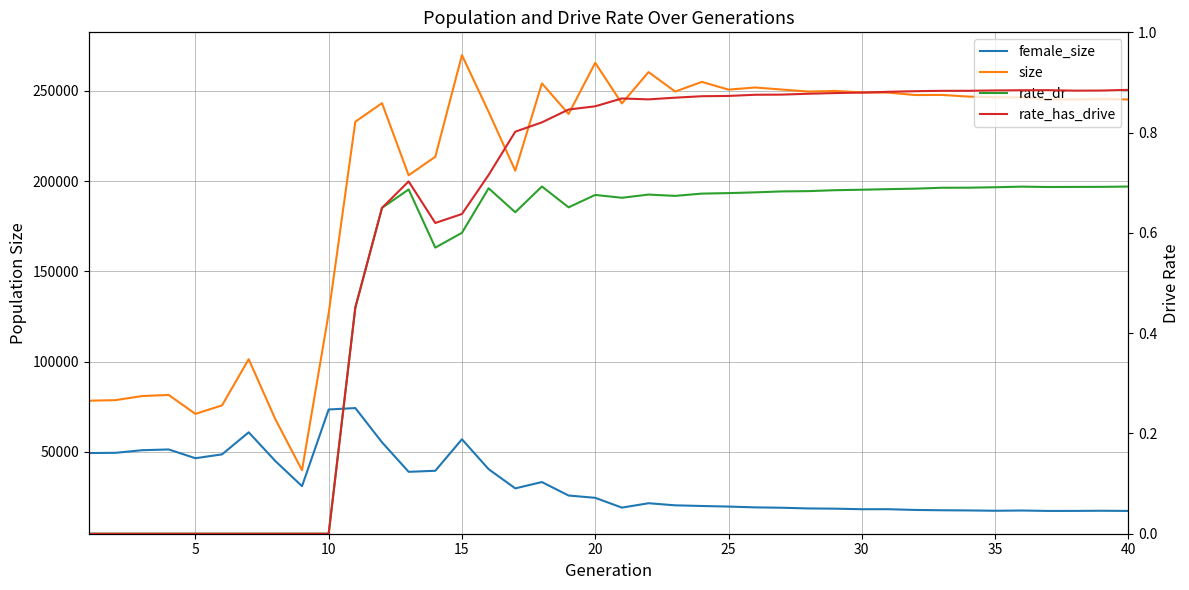

Which series has the largest range (max minus min)?

size